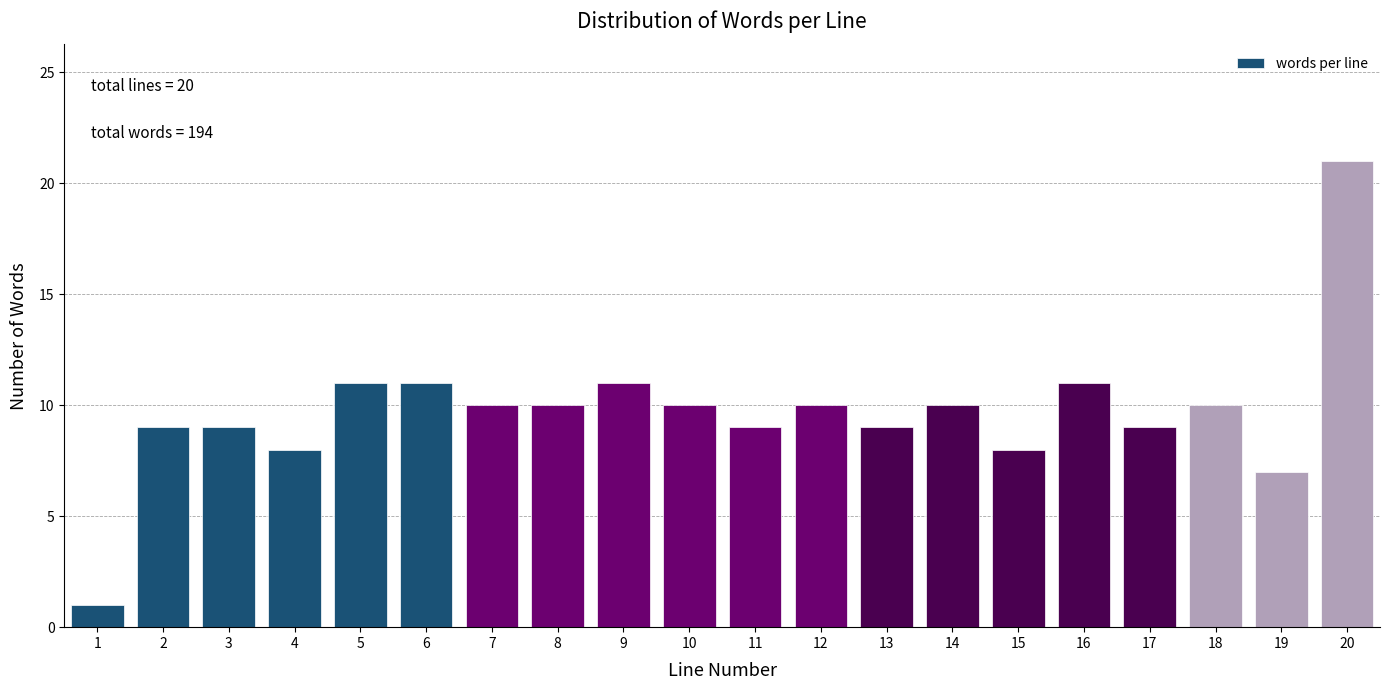

Reading left to right, transcribe all the data shown in this chart.

1=1	2=9	3=9	4=8	5=11	6=11	7=10	8=10	9=11	10=10	11=9	12=10	13=9	14=10	15=8	16=11	17=9	18=10	19=7	20=21